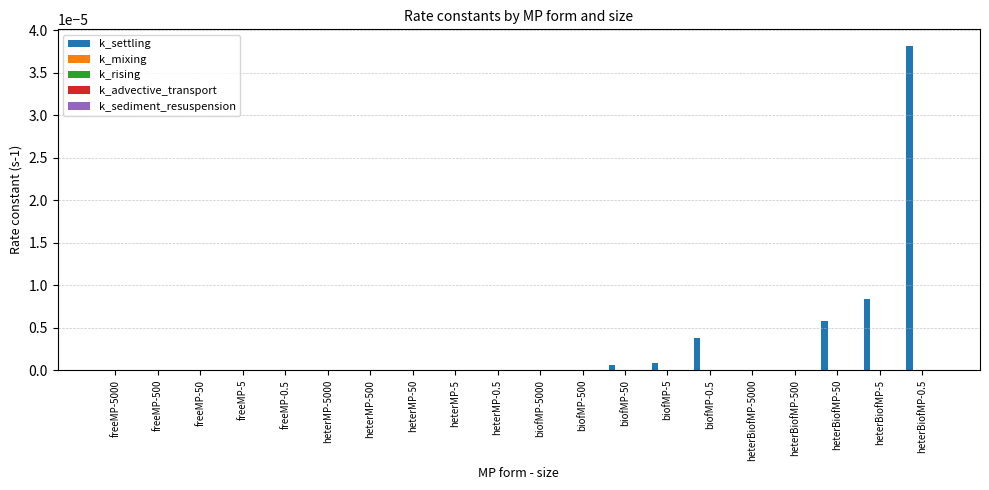

Which category has the highest value across all series?

heterBiofMP-0.5